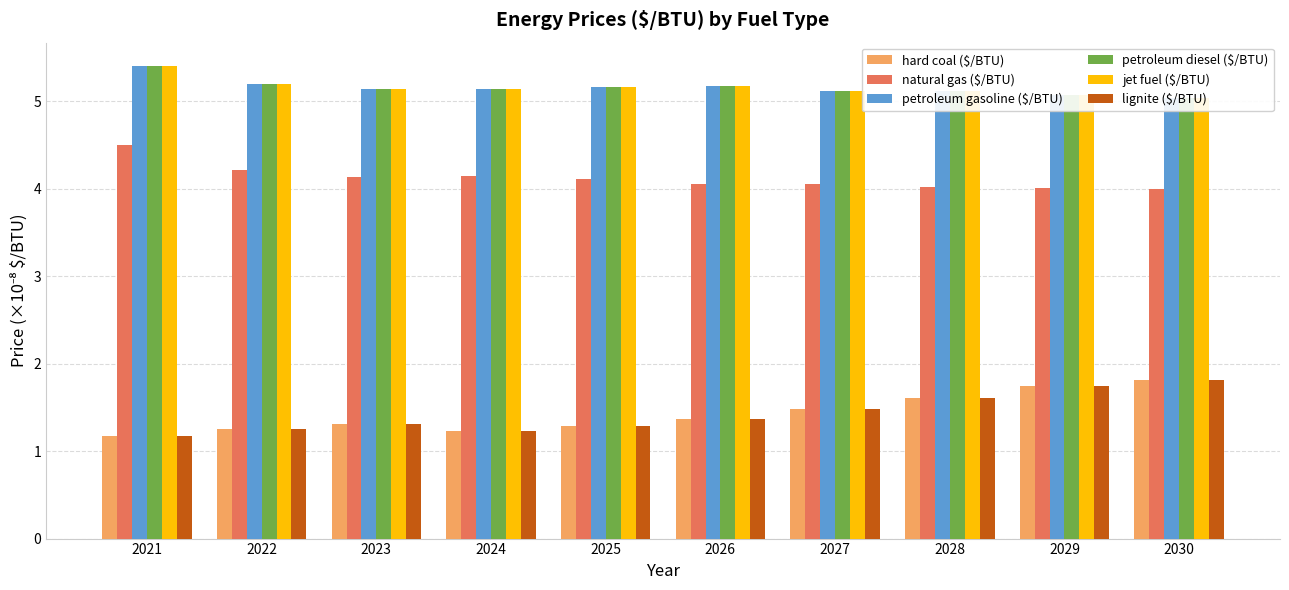

Which category has the highest value in the jet fuel ($/BTU) series?

2021